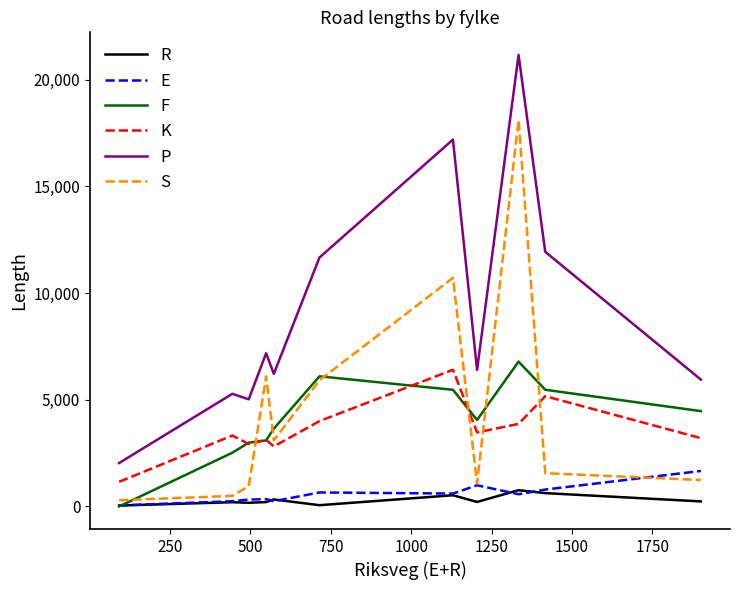

True or false: R and P intersect in this chart.

False